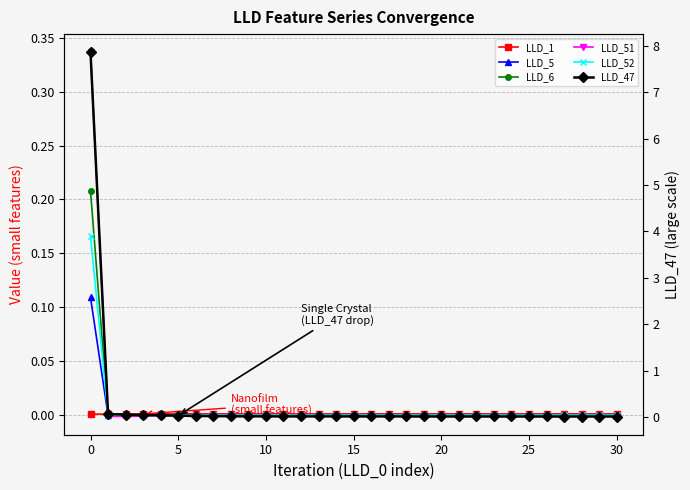

How many values in the LLD_52 series exceed 0?

1